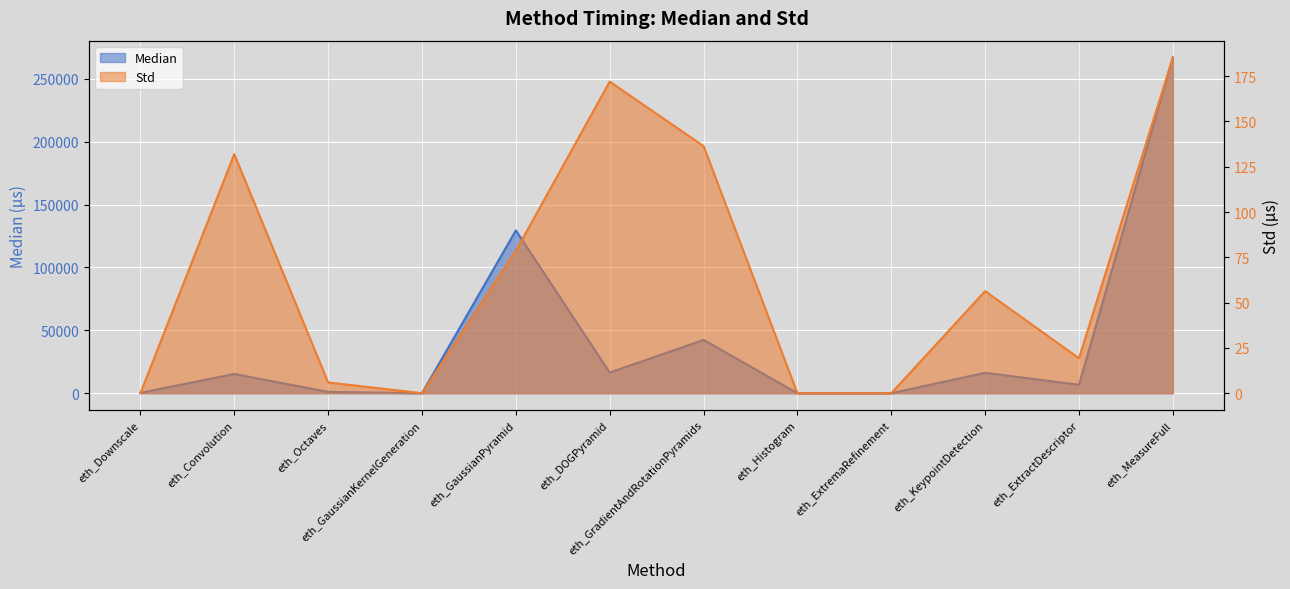

What is the average value of the Median series?

41244.8